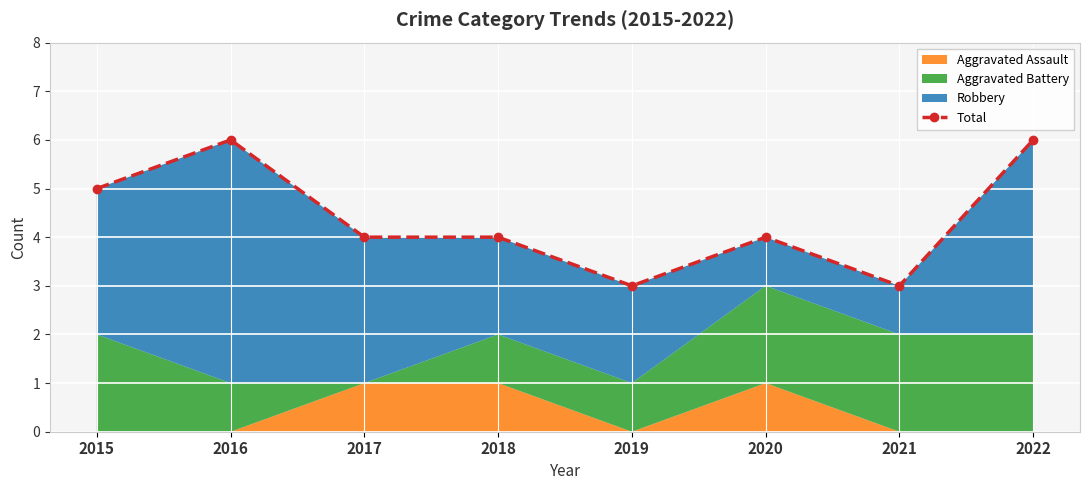

True or false: there are more than 0 points higher than both neighbors.

True